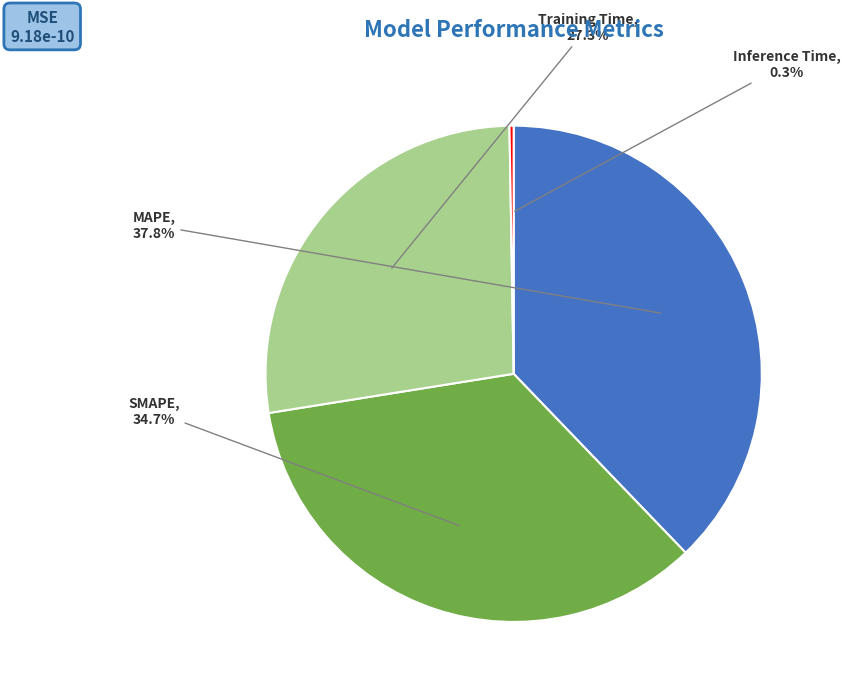

How much of the chart is everything except SMAPE?

65.3%